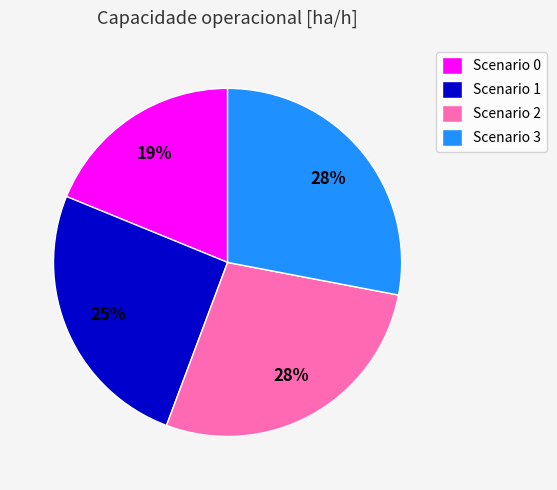

Does any single category account for the majority?

No